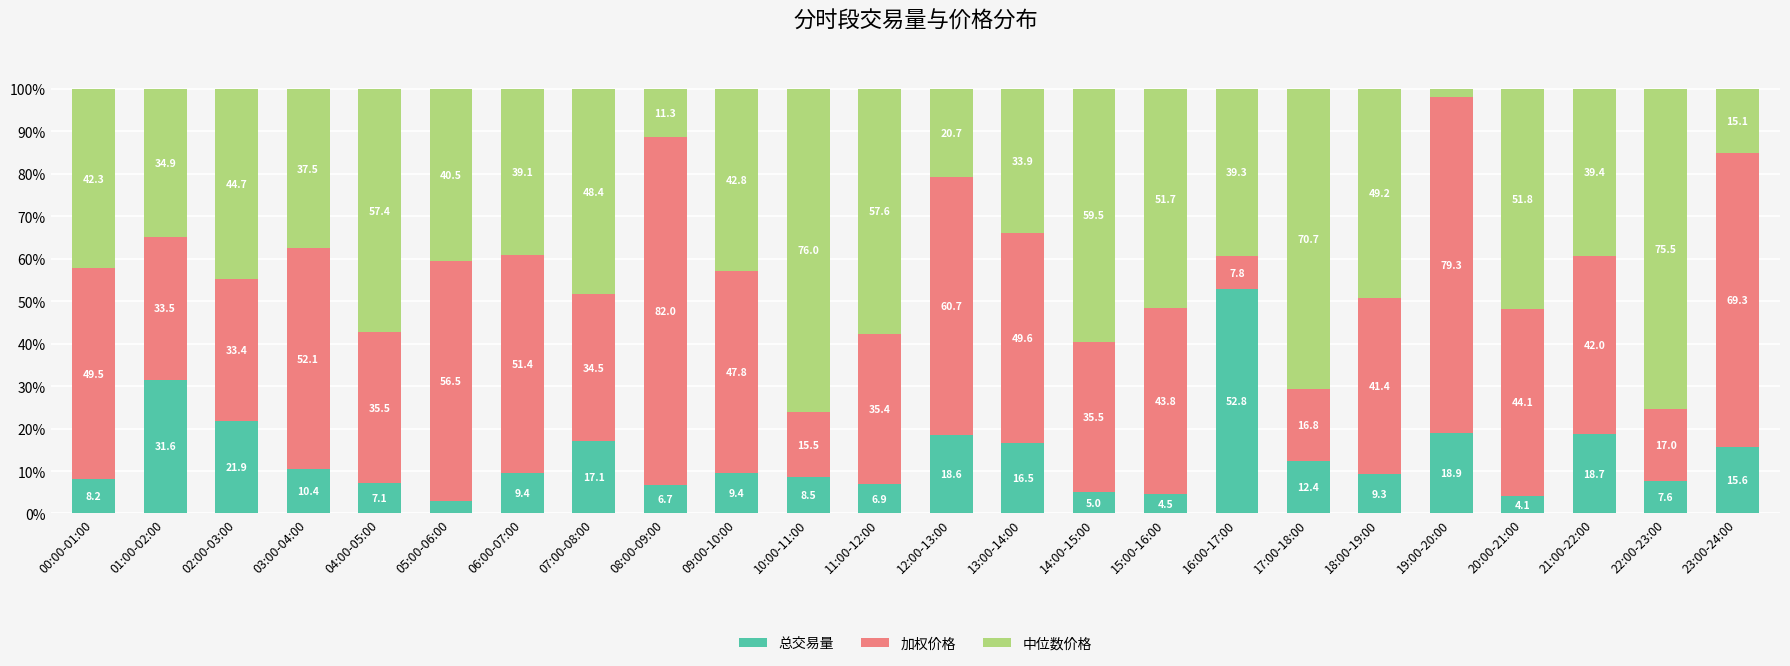

What is the difference between the maximum and minimum values in the 总交易量 series?

49.8